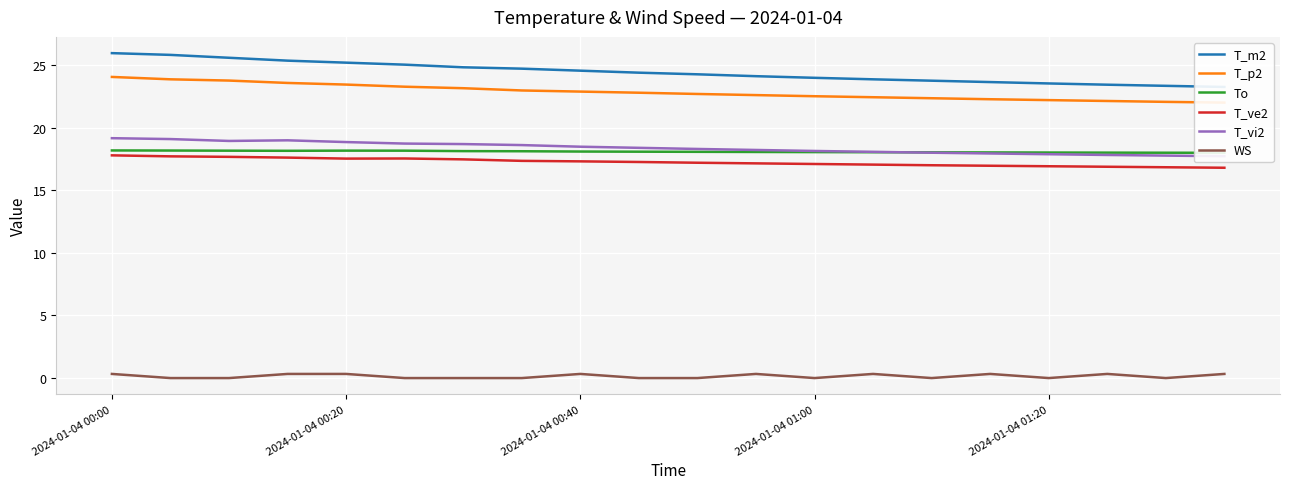

What are all the series names shown in the legend?

T_m2, T_p2, To, T_ve2, T_vi2, WS